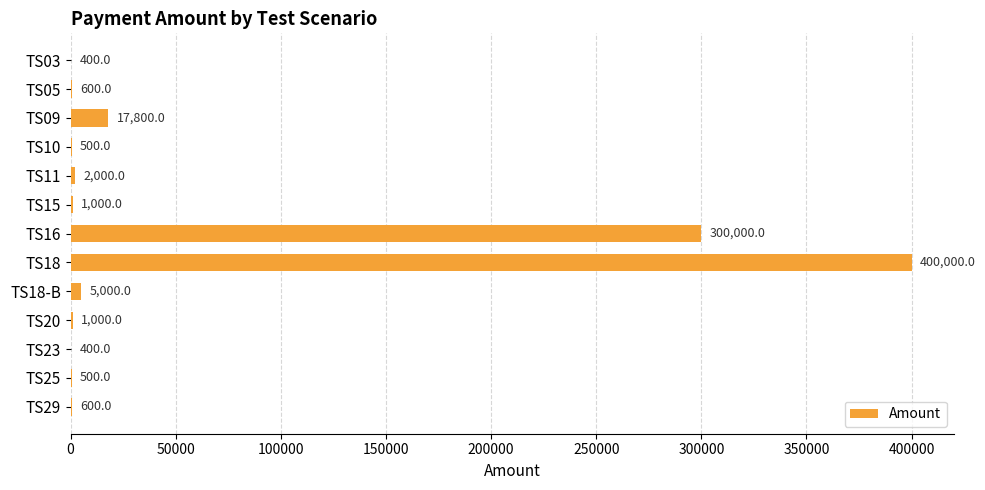

At which category does the chart reach its peak across all series?

TS18